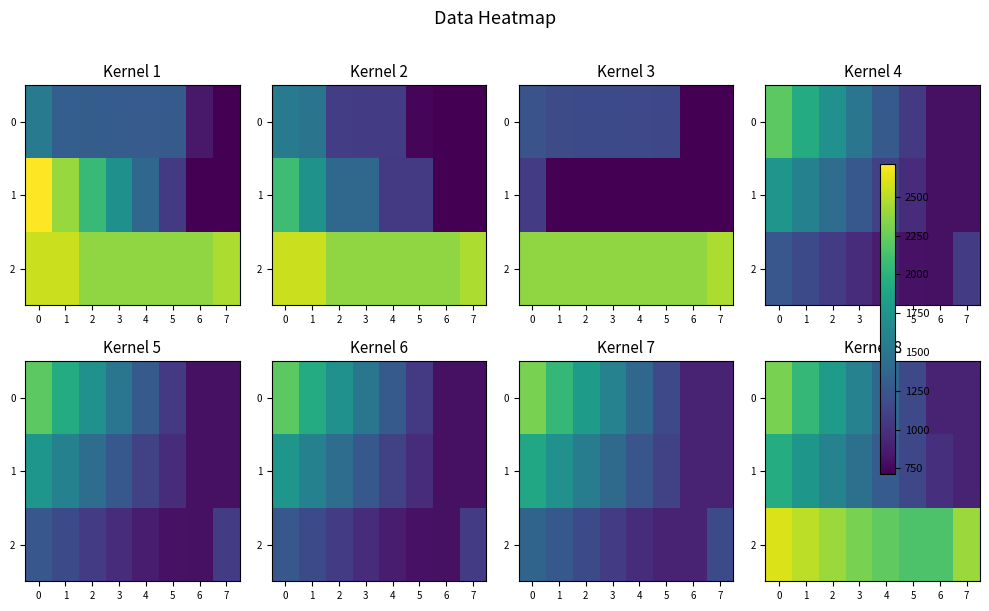

Rank the series at 7 from lowest to highest value.

0, 1, 2